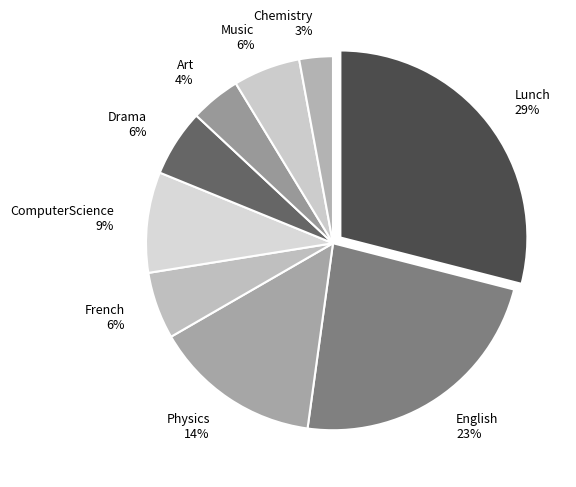

Is the sum of Music and Drama greater than half?

No